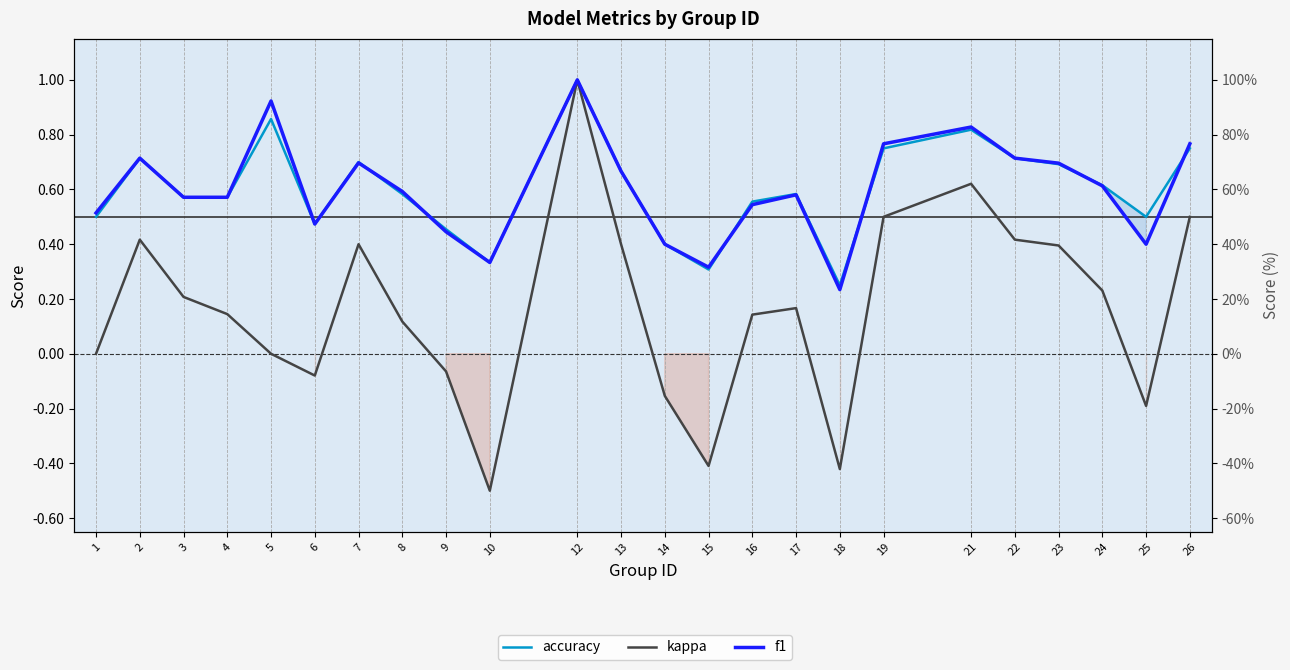

Reading left to right, transcribe all the data shown in this chart.

accuracy: 1=0.5	2=0.7	3=0.6	4=0.6	5=0.9	6=0.5	7=0.7	8=0.6	9=0.5	10=0.3	12=1.0	13=0.7	14=0.4	15=0.3	16=0.6	17=0.6	18=0.2	19=0.8	21=0.8	22=0.7	23=0.7	24=0.6	25=0.5	26=0.8
kappa: 1=0.0	2=0.4	3=0.2	4=0.1	5=0.0	6=-0.1	7=0.4	8=0.1	9=-0.1	10=-0.5	12=1.0	13=0.4	14=-0.2	15=-0.4	16=0.1	17=0.2	18=-0.4	19=0.5	21=0.6	22=0.4	23=0.4	24=0.2	25=-0.2	26=0.5
f1: 1=0.5	2=0.7	3=0.6	4=0.6	5=0.9	6=0.5	7=0.7	8=0.6	9=0.4	10=0.3	12=1.0	13=0.7	14=0.4	15=0.3	16=0.5	17=0.6	18=0.2	19=0.8	21=0.8	22=0.7	23=0.7	24=0.6	25=0.4	26=0.8